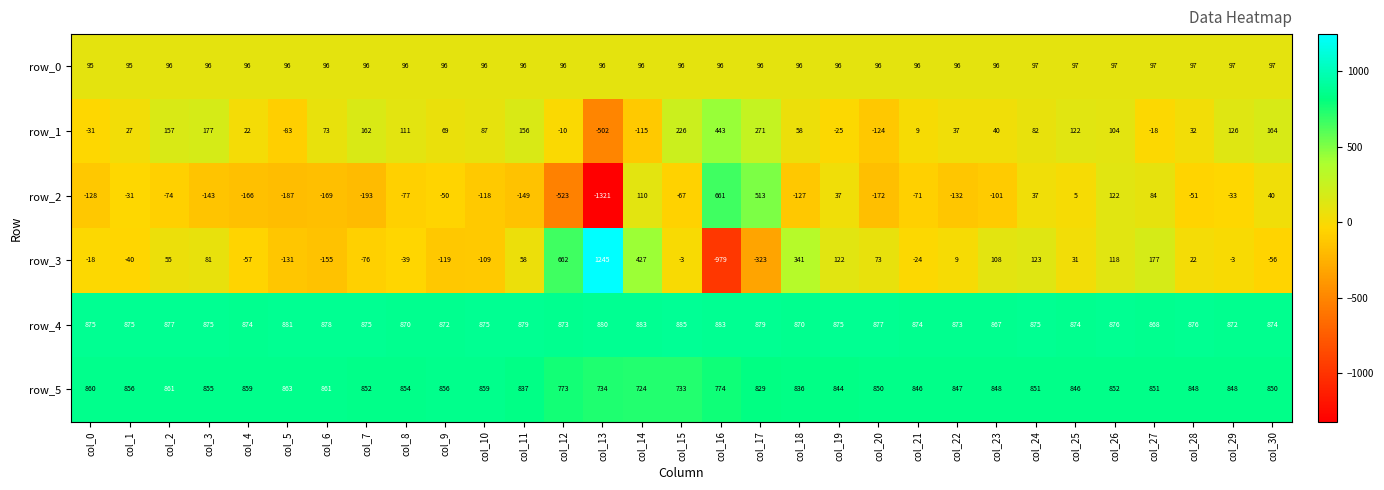

Where does the row_5 series first go above 850?

col_0